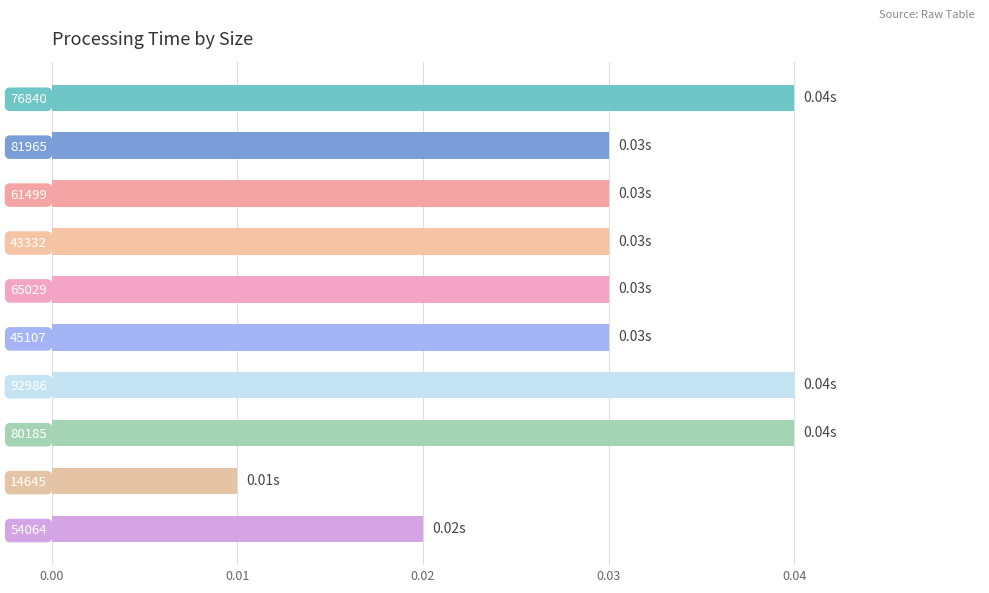

Between 54064 and 76840, which is larger?

76840